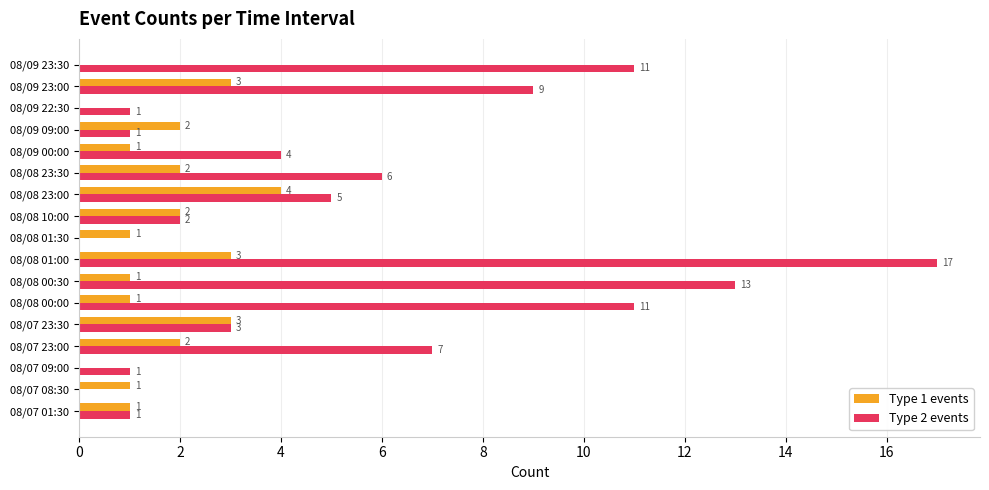

What is the total value across all series at 08/08 00:00?

12